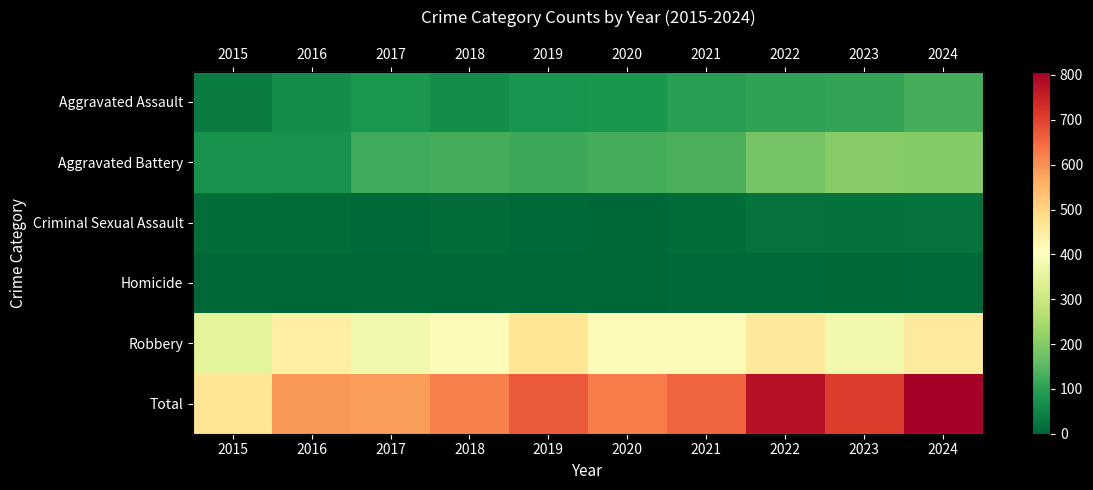

Is it true that Criminal Sexual Assault equals 9 at 2019?

False